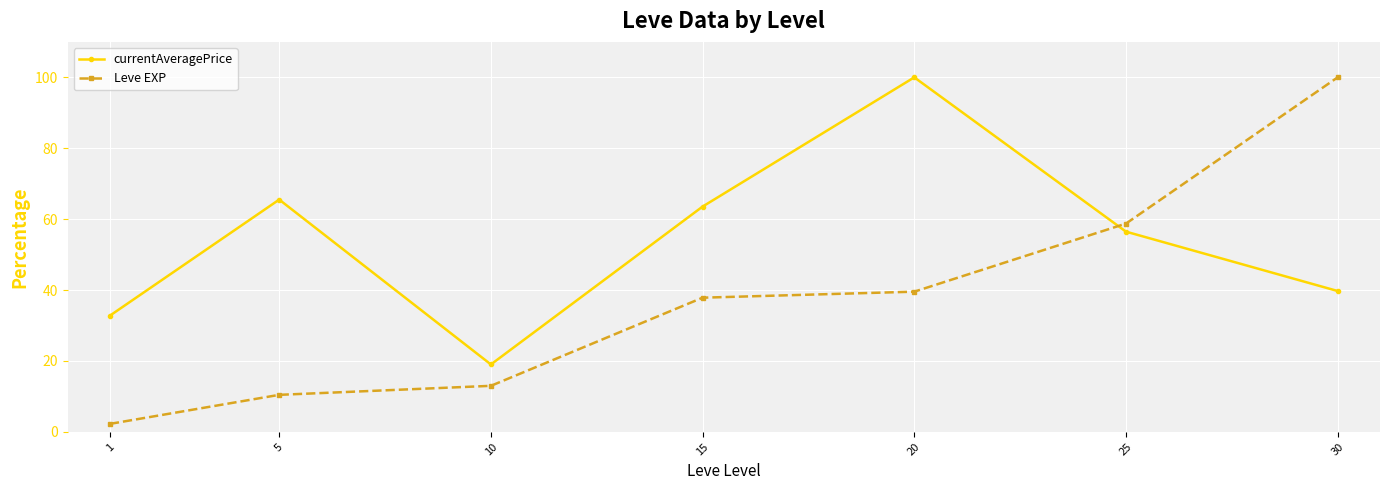

At which label is Leve EXP closest to 51?

25